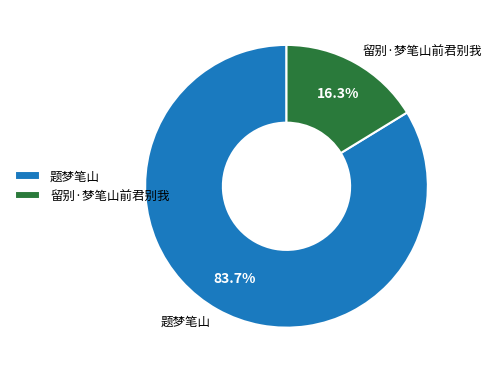

The 题梦笔山 slice represents 93% of the pie. True or false?

False